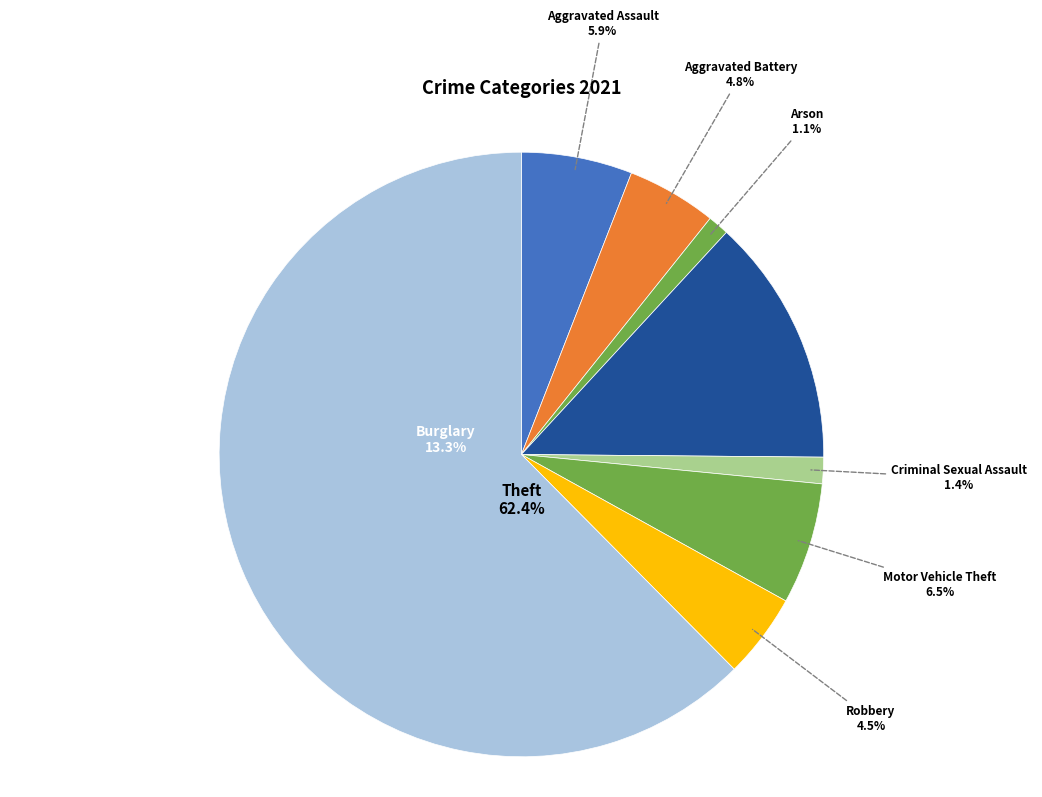

Is the sum of Criminal Sexual Assault and Arson greater than half?

No